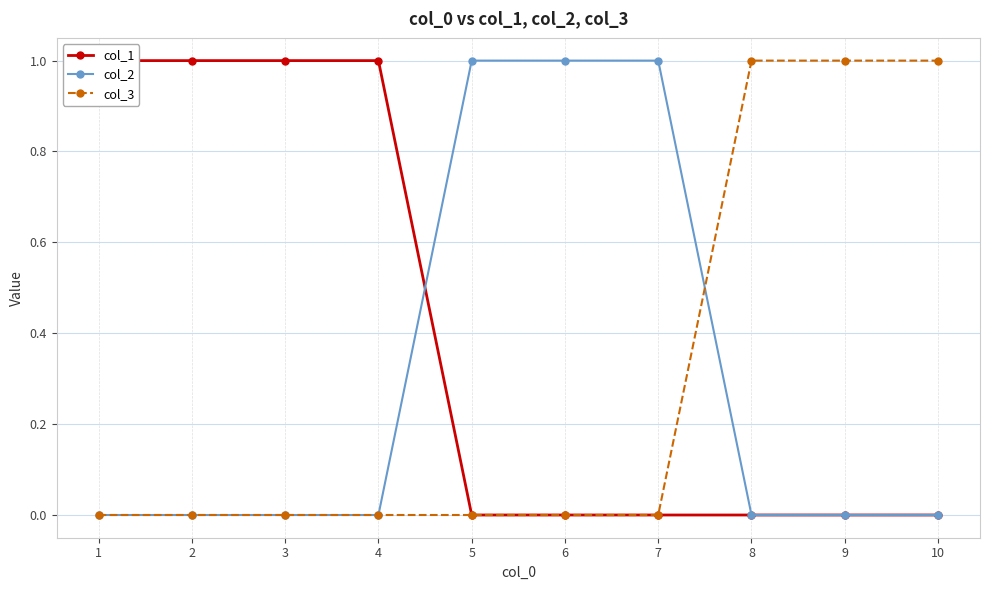

Which series changed the most between 1 and 8?

col_1